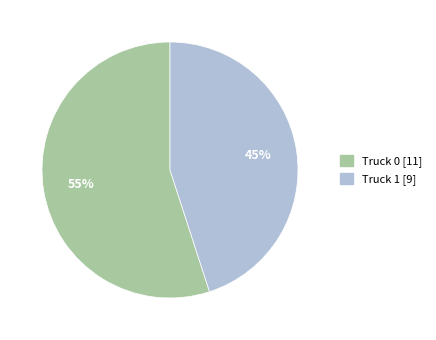

True or false: Truck 0 accounts for 55% of the total.

True